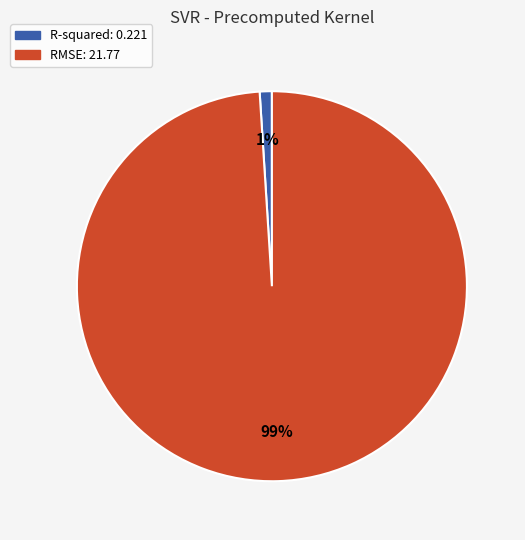

Do R-squared and RMSE together represent more than half of the pie?

Yes